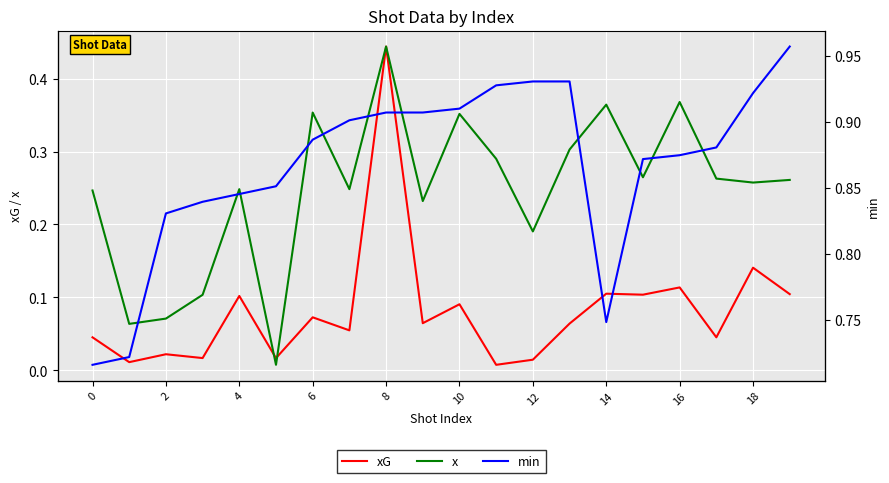

The min series shows 65.0 at 16. True or false?

True